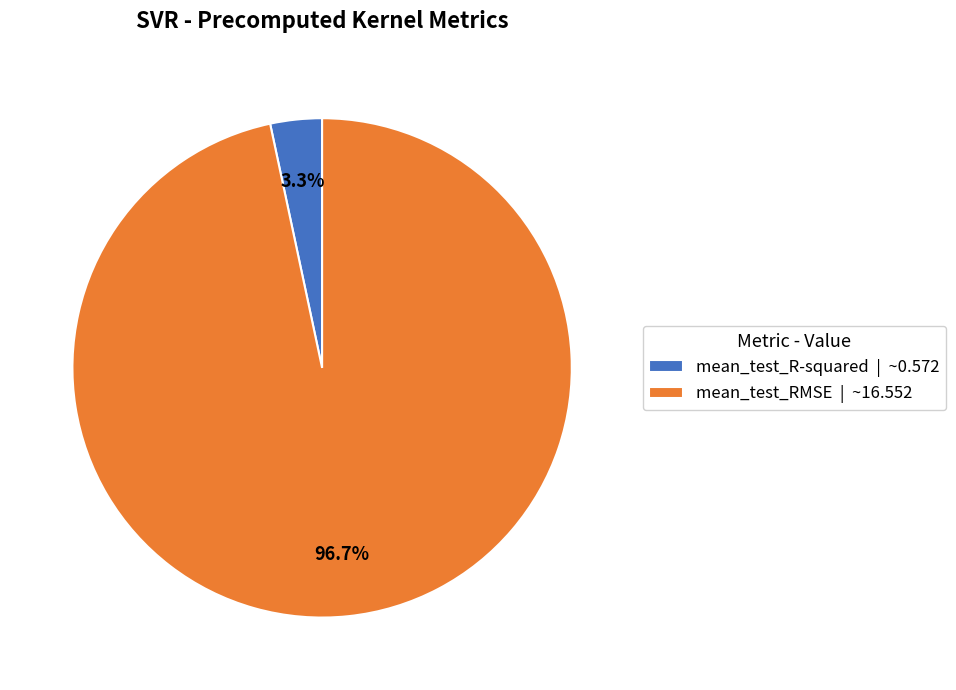

Do mean_test_RMSE and mean_test_R-squared together represent more than half of the pie?

Yes